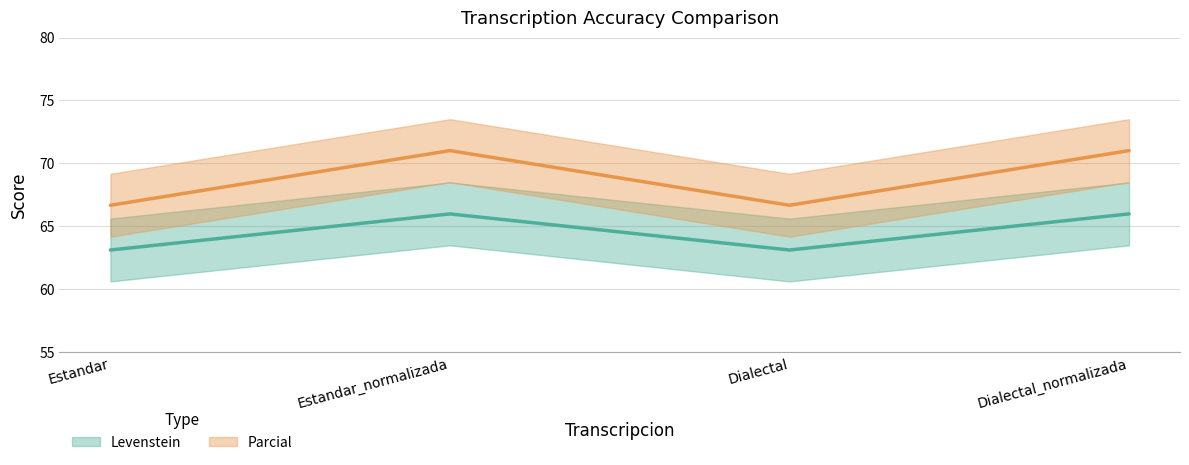

True or false: Parcial and Levenstein intersect in this chart.

False